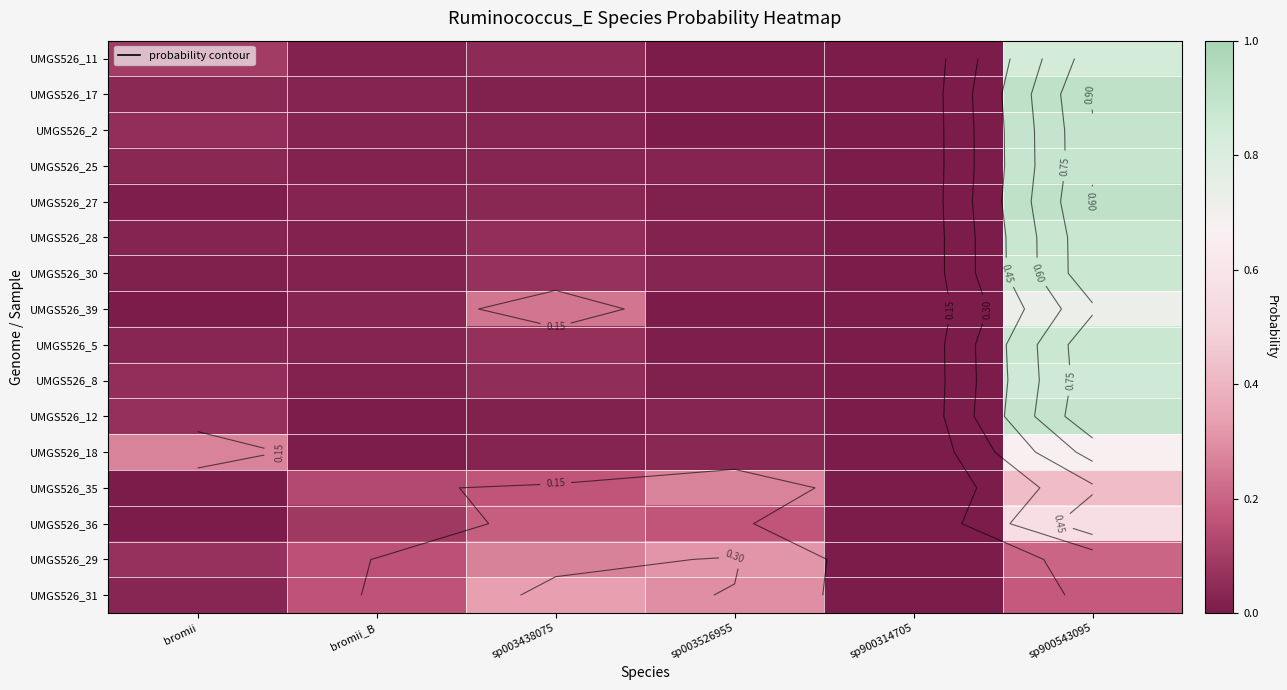

Rank the series at sp900543095 from lowest to highest value.

UMGS526_31, UMGS526_29, UMGS526_35, UMGS526_36, UMGS526_18, UMGS526_39, UMGS526_11, UMGS526_8, UMGS526_30, UMGS526_5, UMGS526_28, UMGS526_25, UMGS526_12, UMGS526_2, UMGS526_17, UMGS526_27